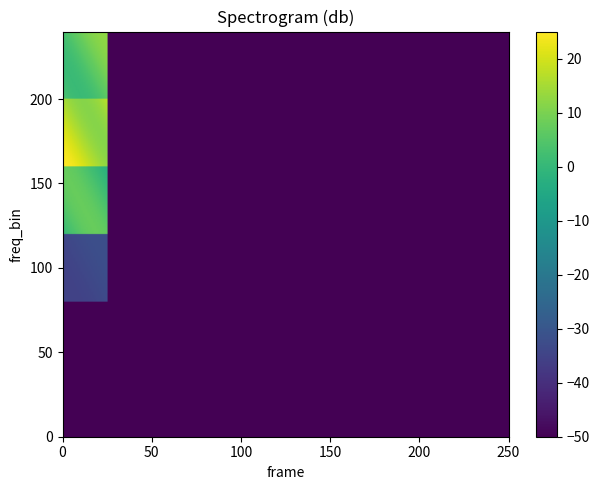

The 2 series shows 0 at 2. True or false?

True